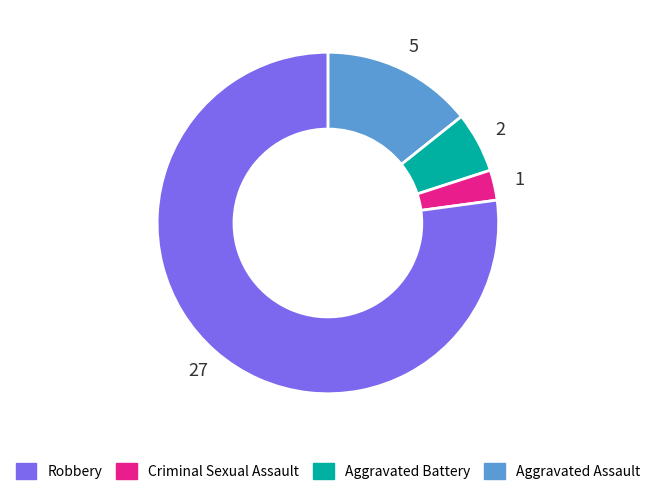

Is there a majority slice in this chart?

Yes